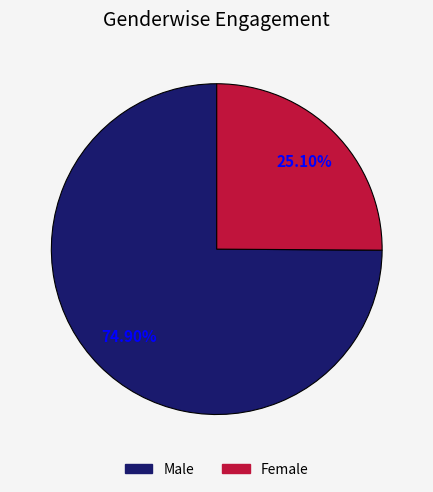

What is the ratio of the value at Female to the value at Male?

0.3